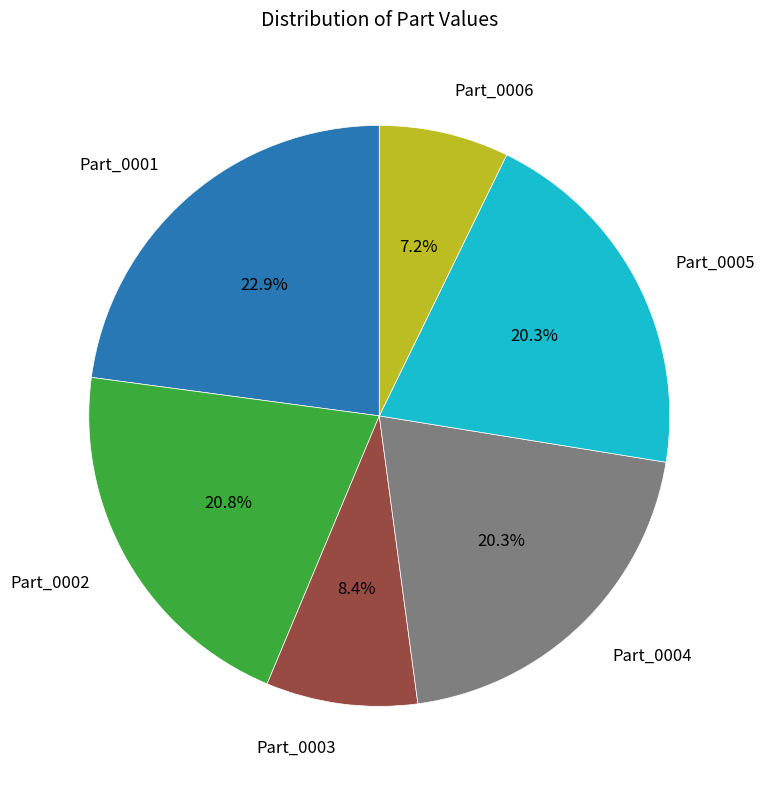

True or false: Part_0004 accounts for 32% of the total.

False